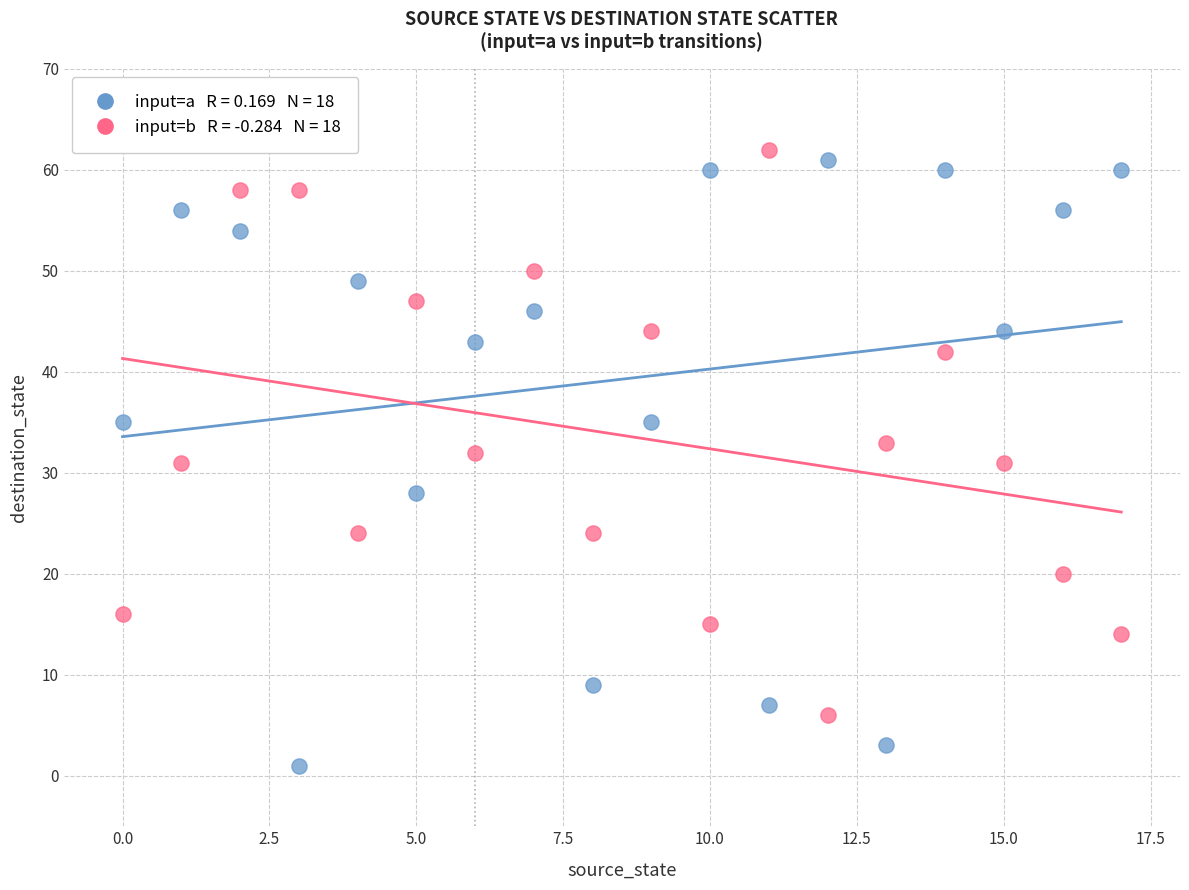

Across all data points, what is the range of Y values (max minus min)?

61